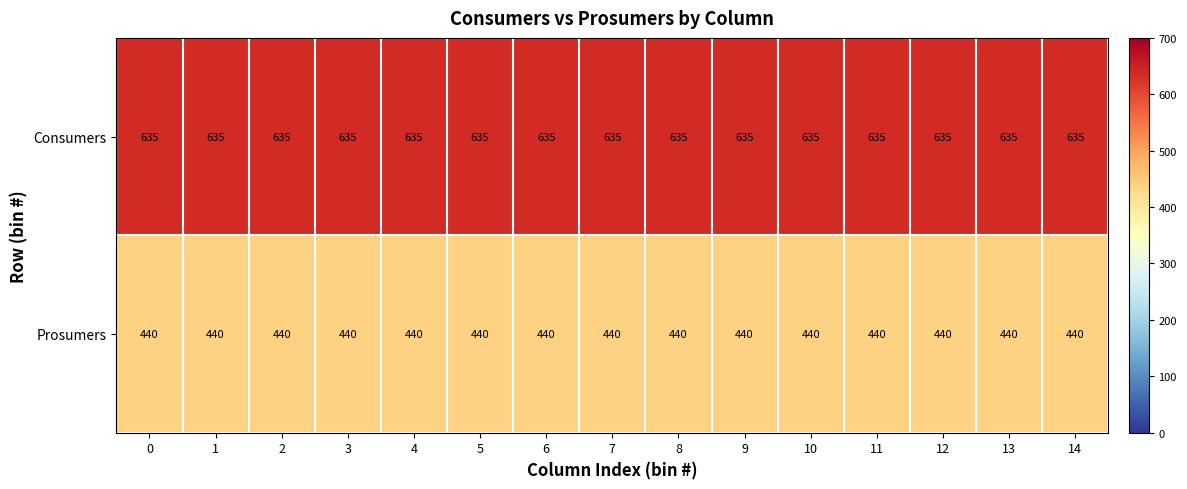

What is the spread (max minus min) of values at 3?

195